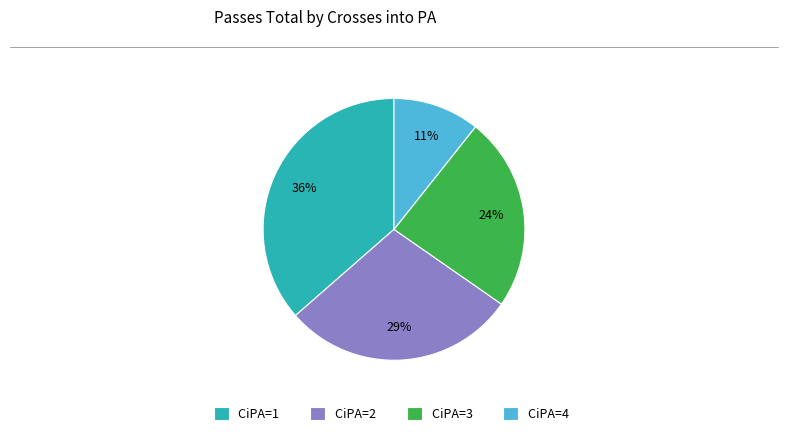

Approximately how many times larger is the value at CiPA=2 compared to CiPA=1?

0.8